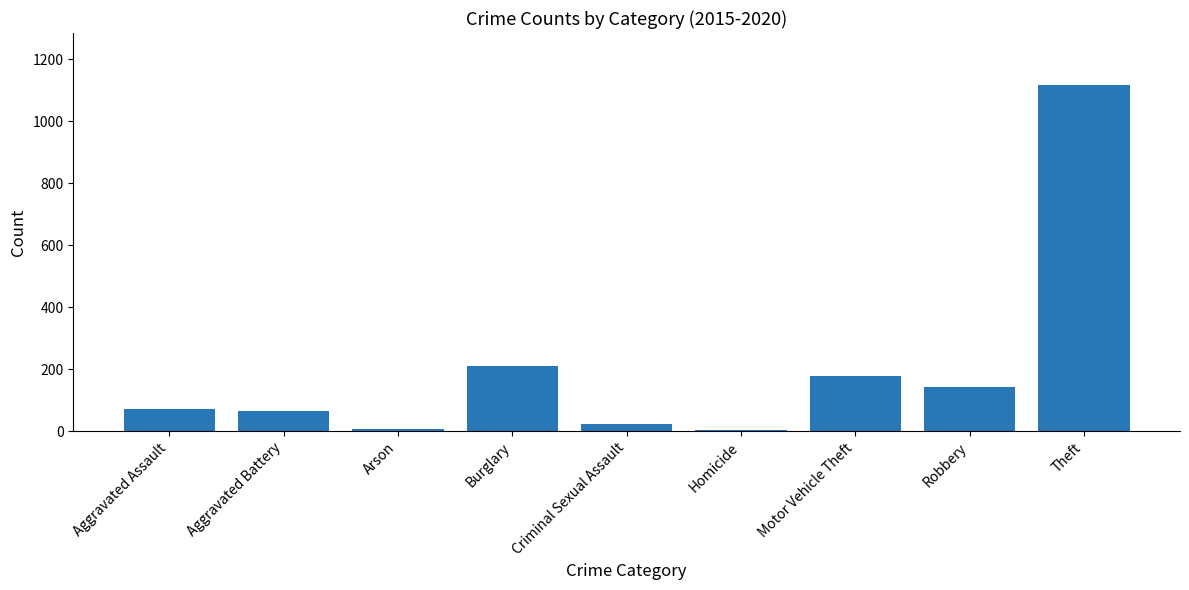

What is the ratio of the value at Robbery to the value at Aggravated Battery?

2.2